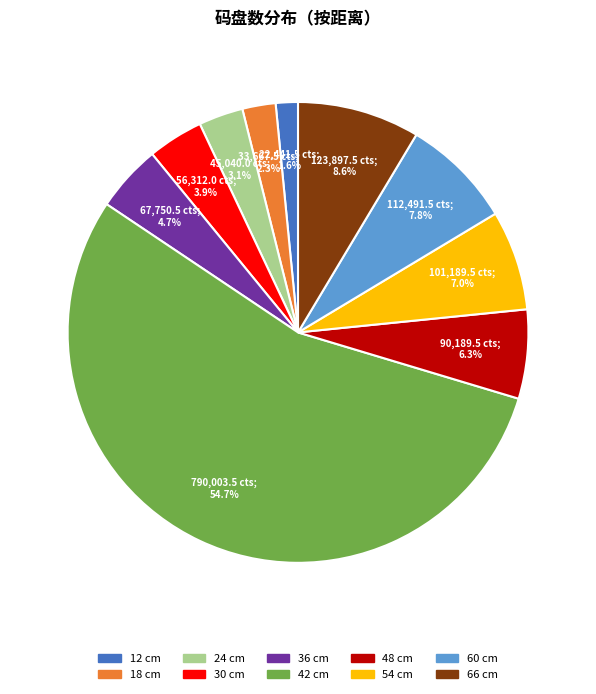

Which slice represents more than half of the pie?

42 cm